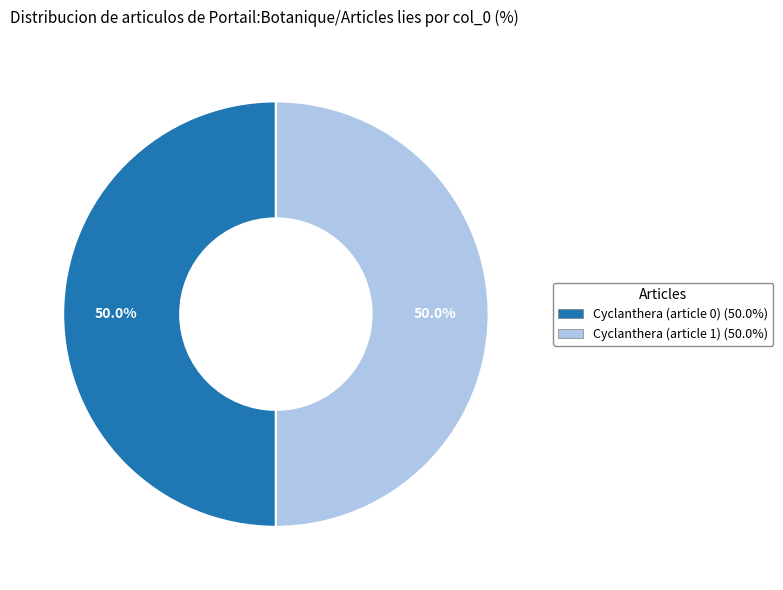

Combined, what portion of the pie is Cyclanthera (article 1) and Cyclanthera (article 0)?

100.0%